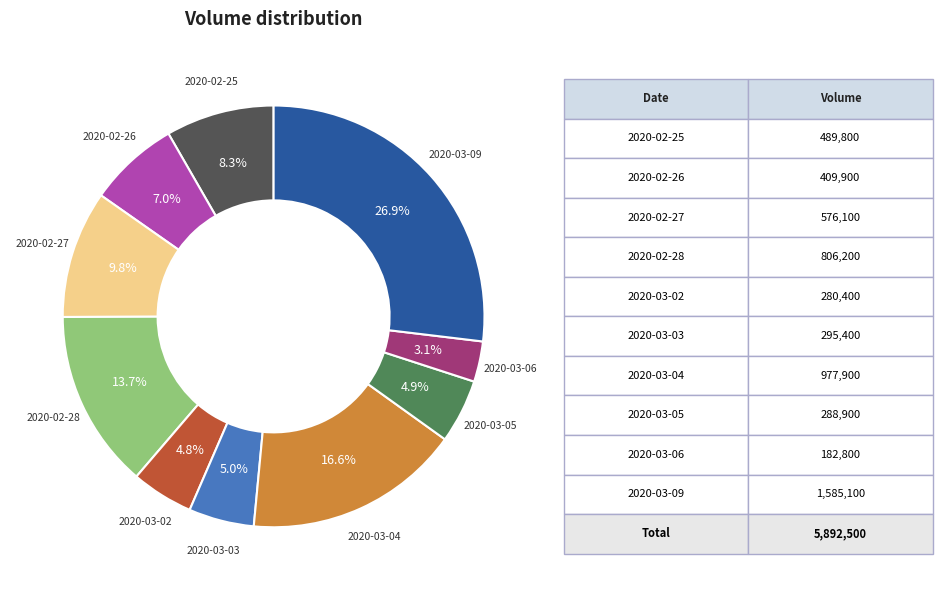

Count the number of slices in the pie.

10